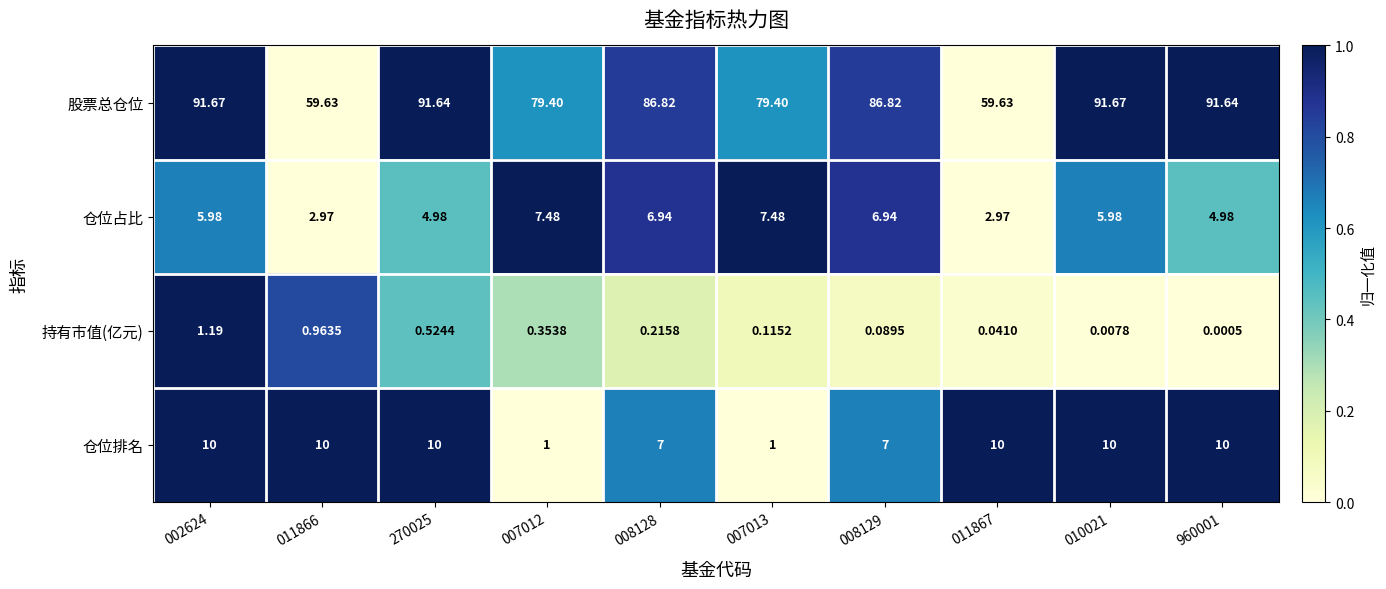

What is the total value across all series at 270025?

107.1